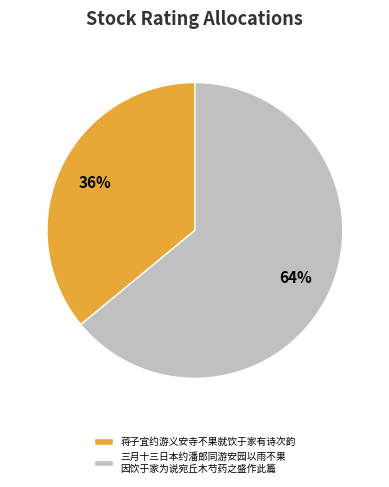

The 三月十三日本约潘郎同游安园以雨不果 因饮于家为说宛丘木芍药之盛作此篇 slice represents 73% of the pie. True or false?

False